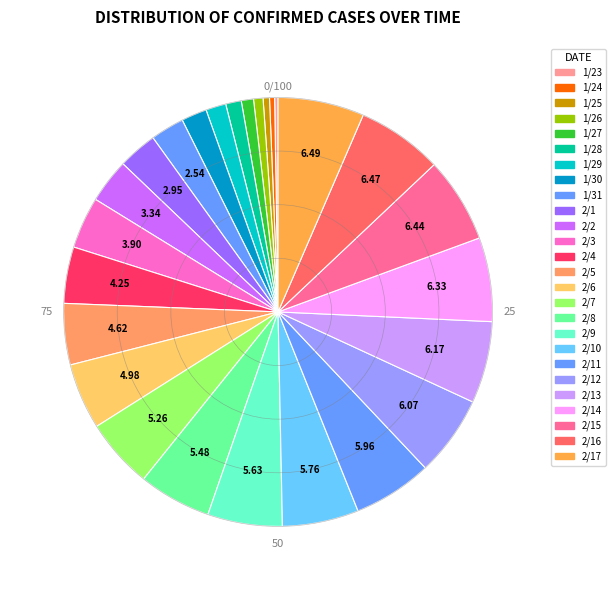

Rank the categories by value from highest to lowest.

2020/2/17, 2020/2/16, 2020/2/15, 2020/2/14, 2020/2/13, 2020/2/12, 2020/2/11, 2020/2/10, 2020/2/9, 2020/2/8, 2020/2/7, 2020/2/6, 2020/2/5, 2020/2/4, 2020/2/3, 2020/2/2, 2020/2/1, 2020/1/31, 2020/1/30, 2020/1/29, 2020/1/28, 2020/1/27, 2020/1/26, 2020/1/25, 2020/1/24, 2020/1/23